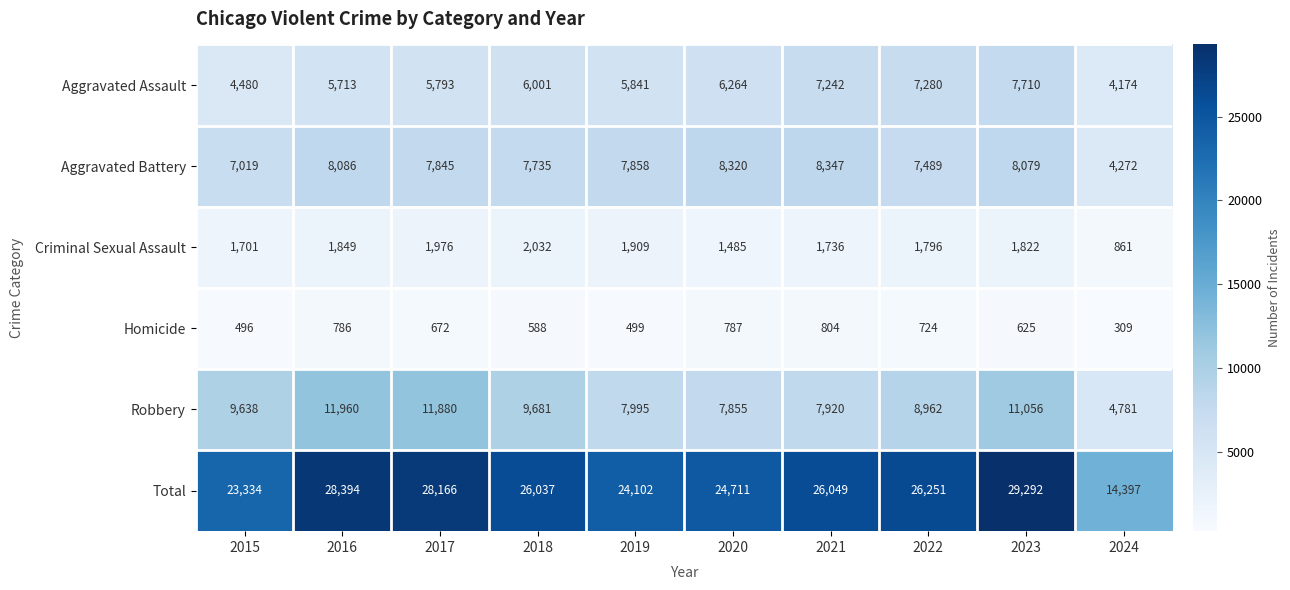

Rank the series by their maximum value, from highest to lowest.

Total, Robbery, Aggravated Battery, Aggravated Assault, Criminal Sexual Assault, Homicide